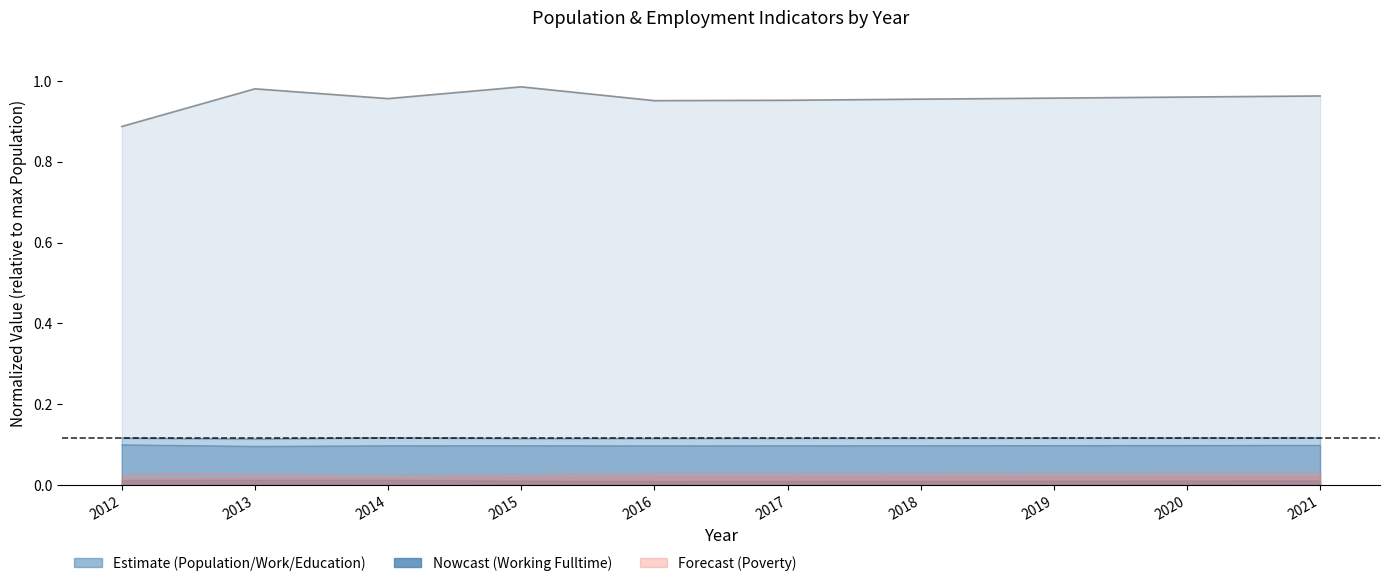

Reading right to left, list all the values displayed in this chart.

Population: 1.0	1.0	1.0	1.0	1.0	1.0	1.0	1.0	1.0	0.9
Work_Experience: 0.1	0.1	0.1	0.1	0.1	0.1	0.1	0.1	0.1	0.1
Education: 0.1	0.1	0.1	0.1	0.1	0.1	0.1	0.1	0.1	0.1